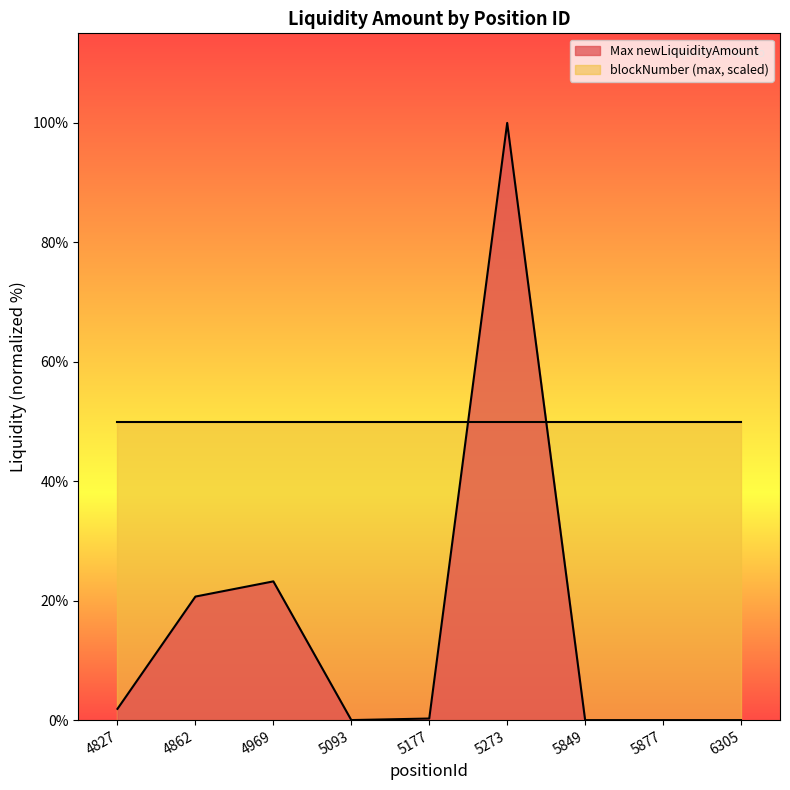

What is the difference between the second highest and second lowest values?

239851145648315